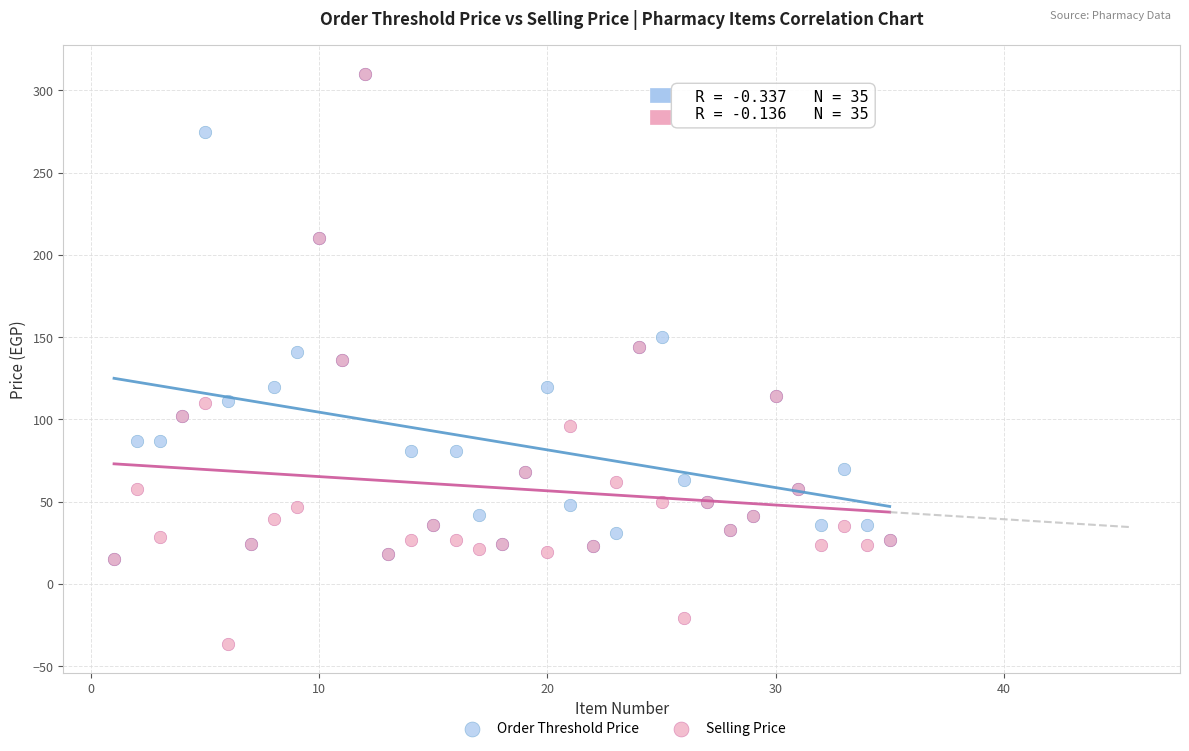

What are all the series names shown in the legend?

Order Threshold Price, Selling Price